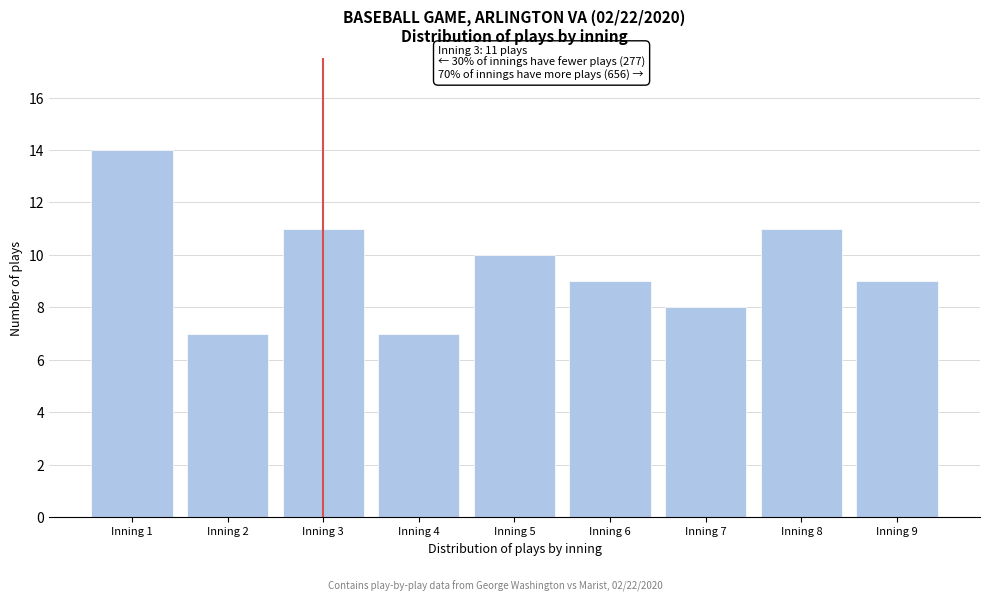

Reading left to right, extract all data points from this chart.

Inning 1=14	Inning 2=7	Inning 3=11	Inning 4=7	Inning 5=10	Inning 6=9	Inning 7=8	Inning 8=11	Inning 9=9